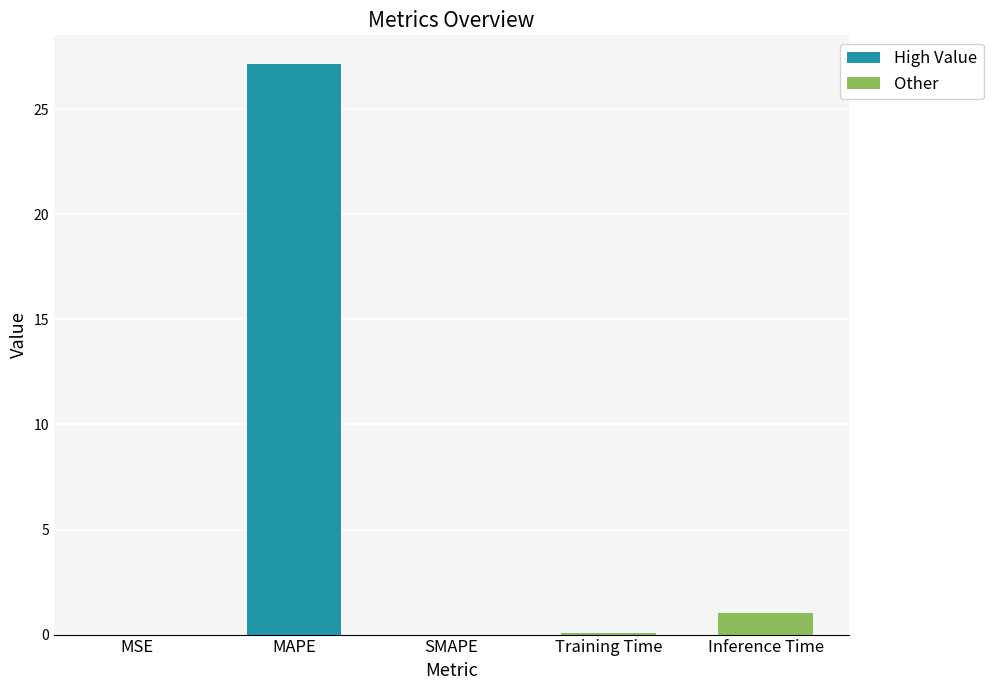

What is the maximum value shown in the chart?

27.2